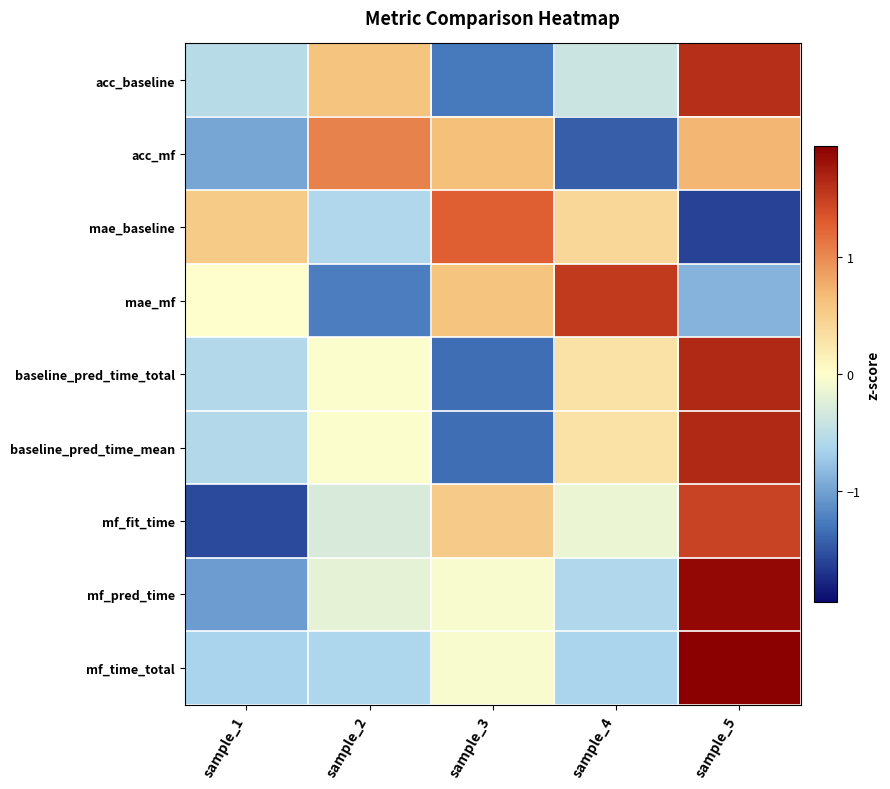

Rank the series at sample_5 from highest to lowest value.

mf_time_total, mf_pred_time, baseline_pred_time_total, baseline_pred_time_mean, acc_baseline, mf_fit_time, acc_mf, mae_mf, mae_baseline